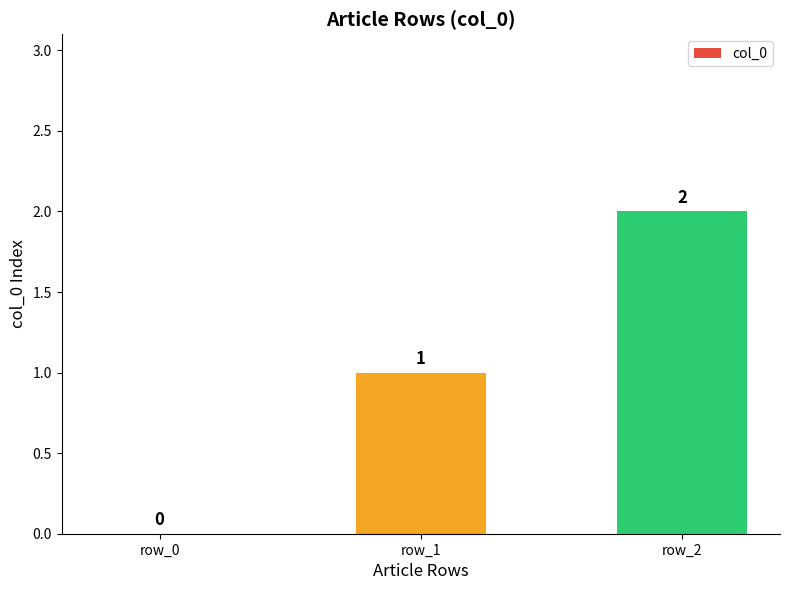

Reading left to right, extract all data points from this chart.

0	1	2